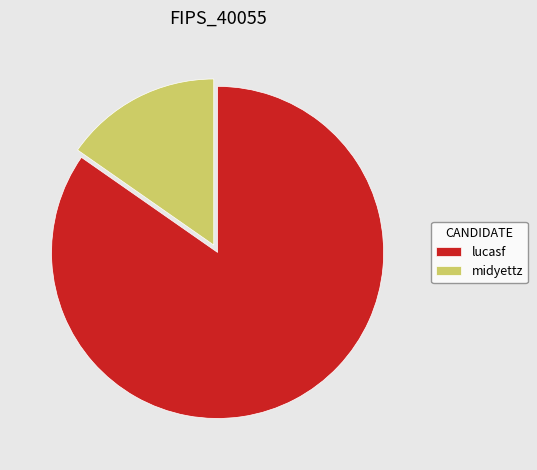

True or false: midyettz accounts for 7% of the total.

False